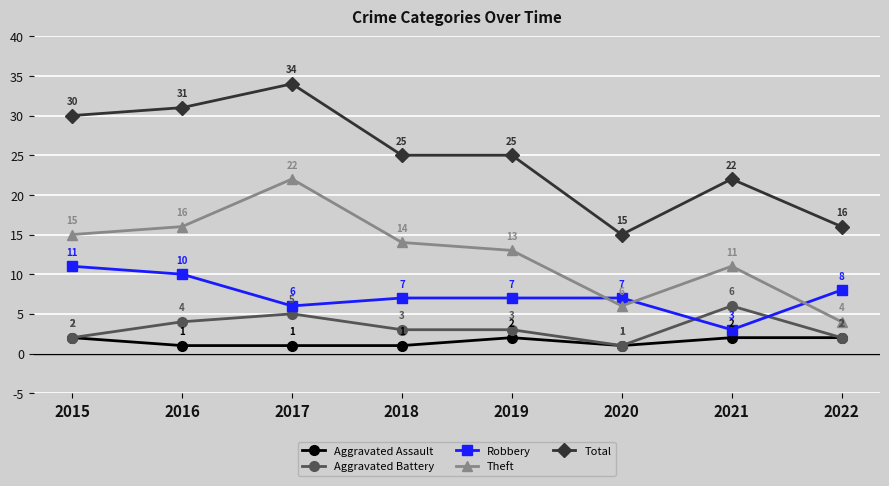

What is the maximum value shown in the chart?

34